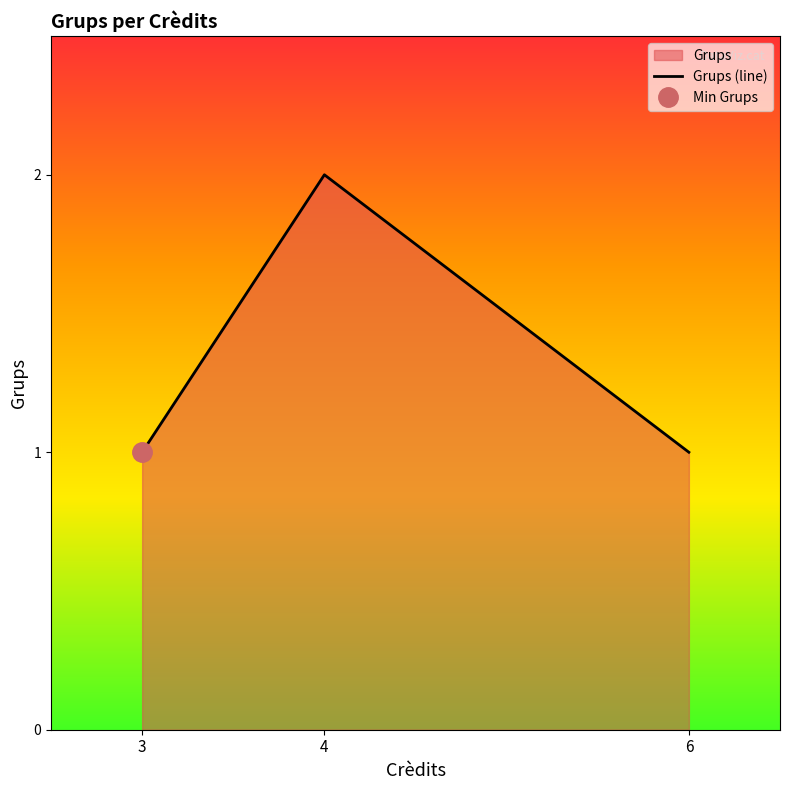

Approximately how many times larger is the value at 6 compared to 4?

0.5